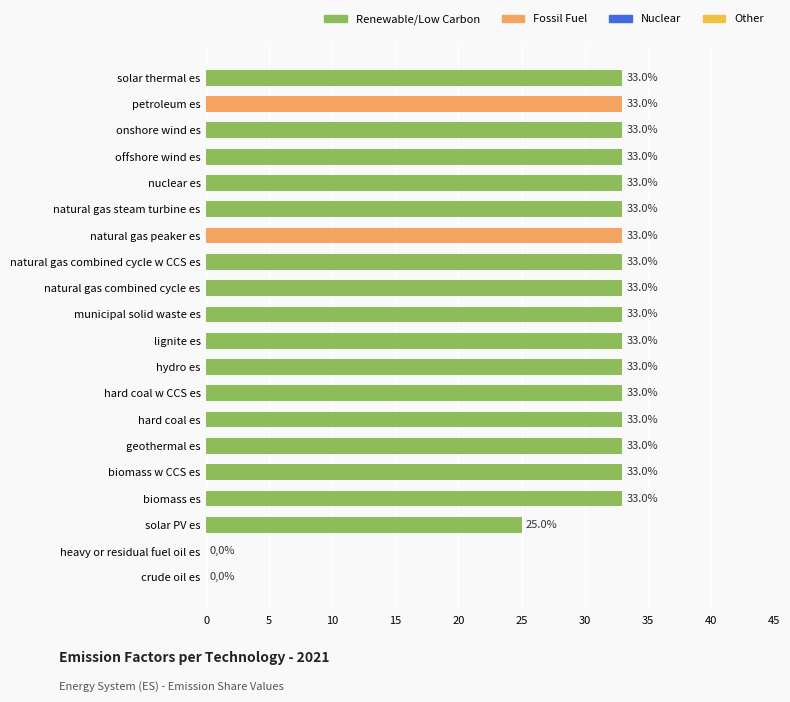

Does the chart contain any negative values?

No